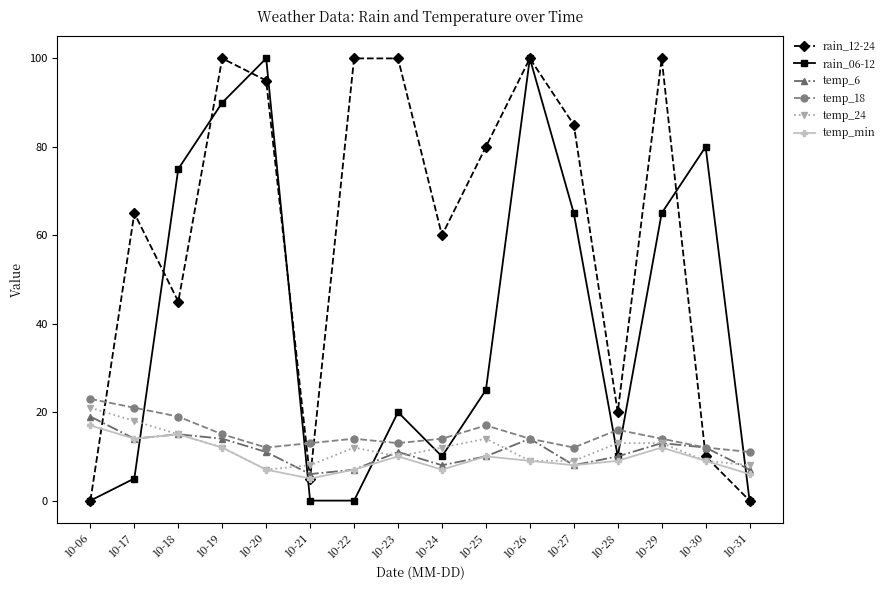

How many categories are shown in the chart?

16